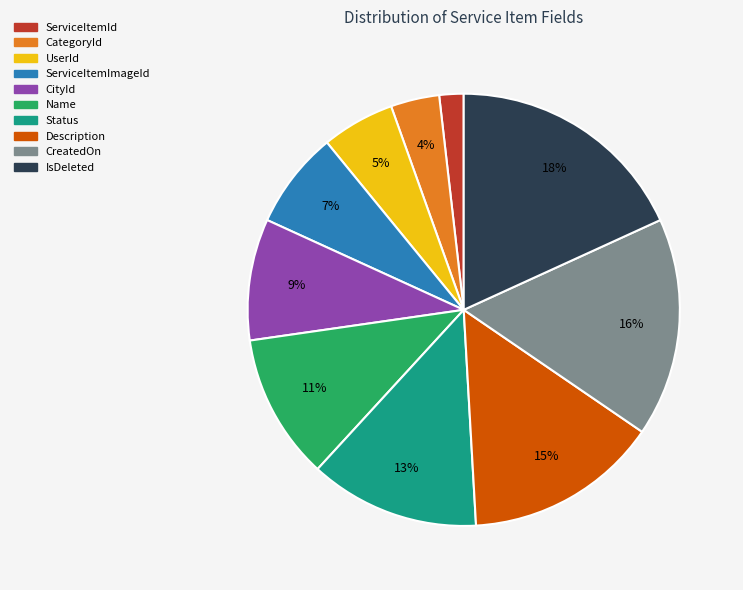

Approximately how many times larger is the value at Status compared to CreatedOn?

0.8